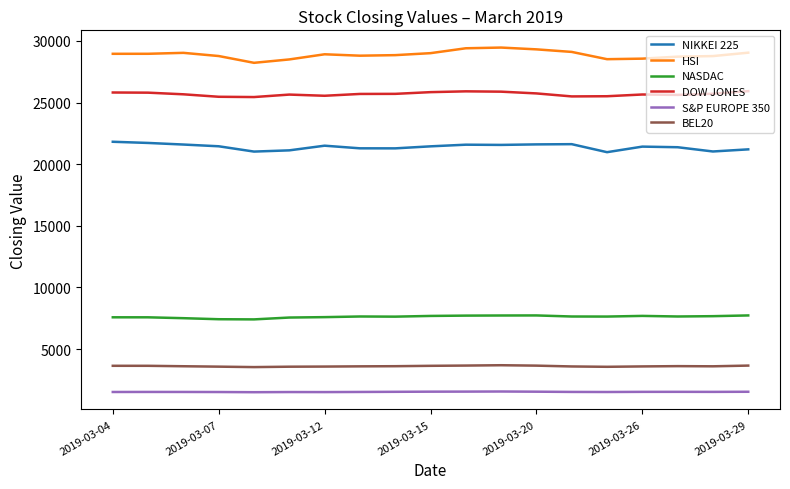

What is the highest value of the HSI series?

29466.3